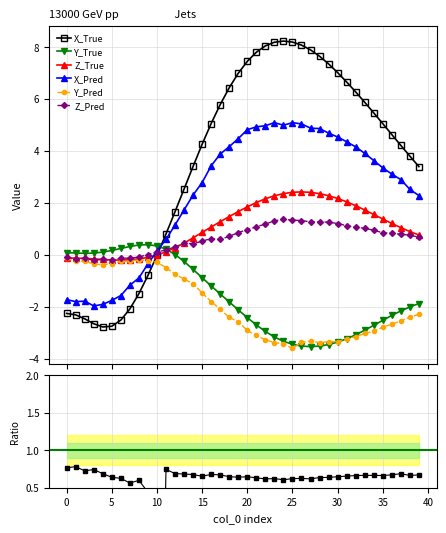

Is it true that X_Pred equals 2.4 at 19?

False